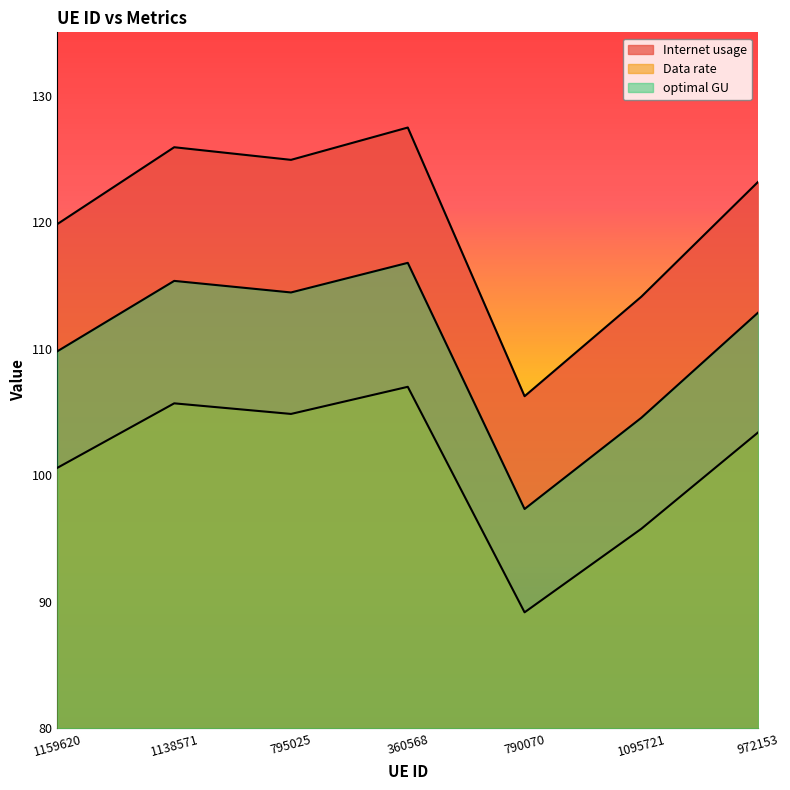

At 1159620, list the series in order from largest to smallest.

Internet usage, optimal GU, Data rate